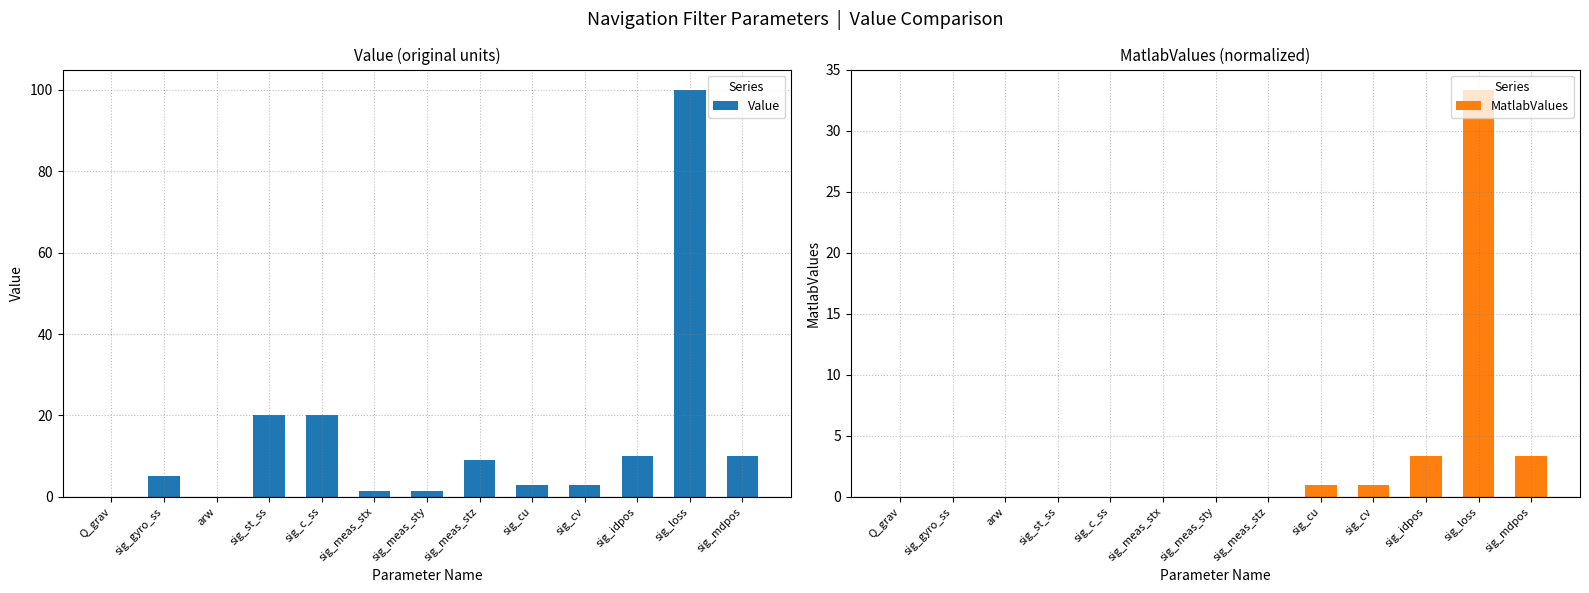

Reading left to right, extract all data points from this chart.

Value: Q_grav=0.0	sig_gyro_ss=5.0	arw=0.1	sig_st_ss=20.0	sig_c_ss=20.0	sig_meas_stx=1.5	sig_meas_sty=1.5	sig_meas_stz=9.0	sig_cu=3.0	sig_cv=3.0	sig_idpos=10.0	sig_loss=100.0	sig_mdpos=10.0
MatlabValues: Q_grav=0.0	sig_gyro_ss=0.0	arw=0.0	sig_st_ss=0.0	sig_c_ss=0.0	sig_meas_stx=0.0	sig_meas_sty=0.0	sig_meas_stz=0.0	sig_cu=1.0	sig_cv=1.0	sig_idpos=3.3	sig_loss=33.3	sig_mdpos=3.3